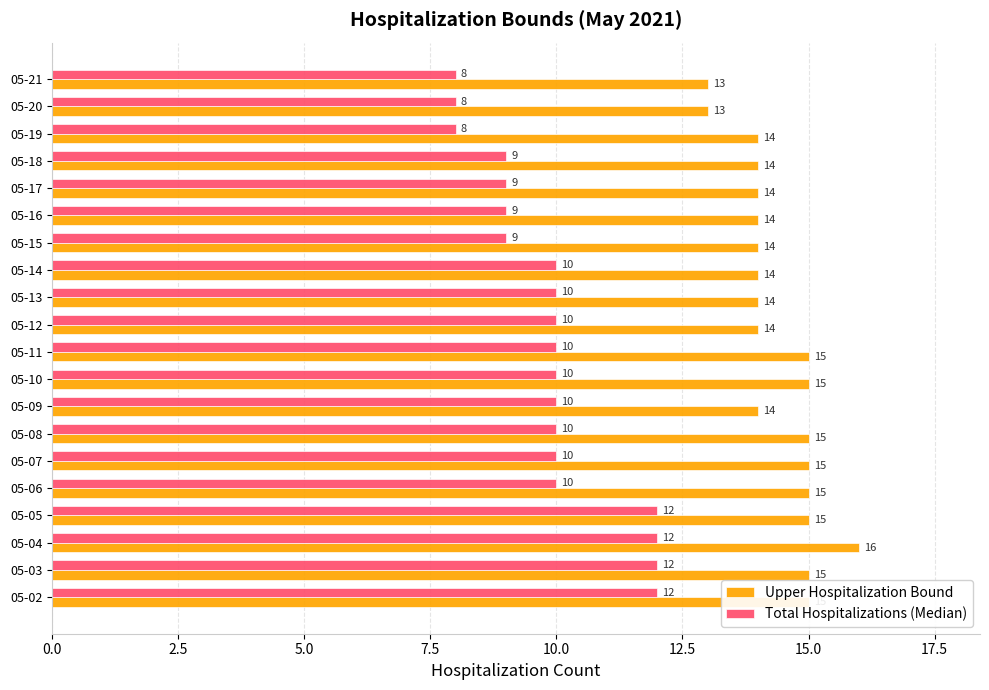

What is the sum of the Upper Hospitalization Bound values at 05-20 and 05-18?

27